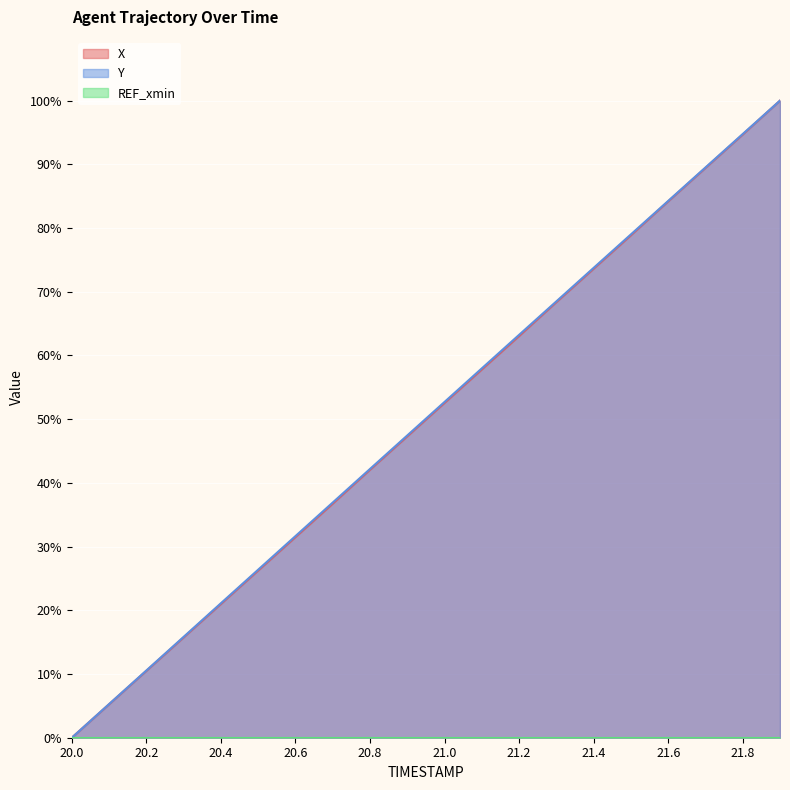

Count the number of categories in the chart.

20